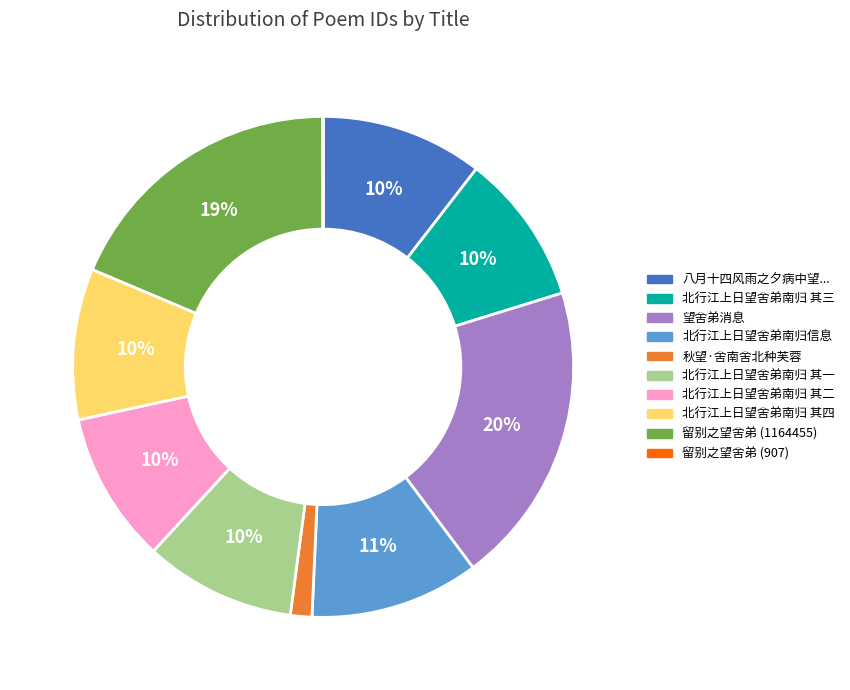

To the nearest percent, what is the difference between the largest and smallest slice percentages?

20%